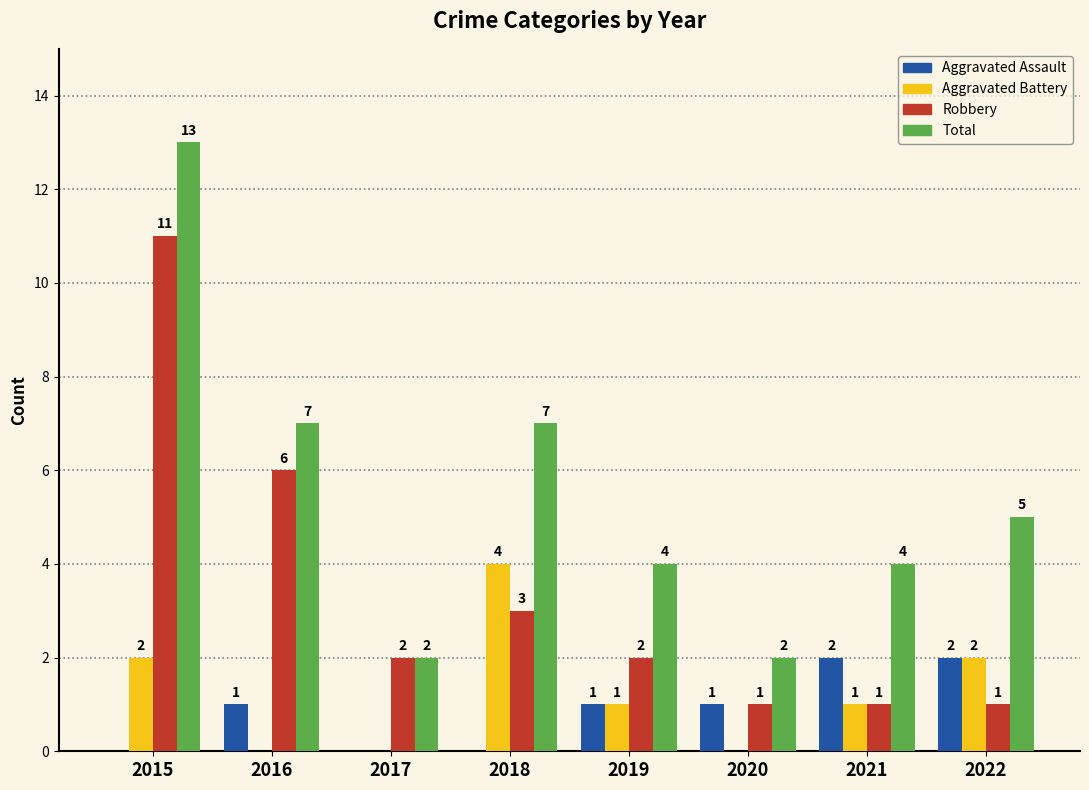

What is the sum of the Robbery values at 2020 and 2016?

7